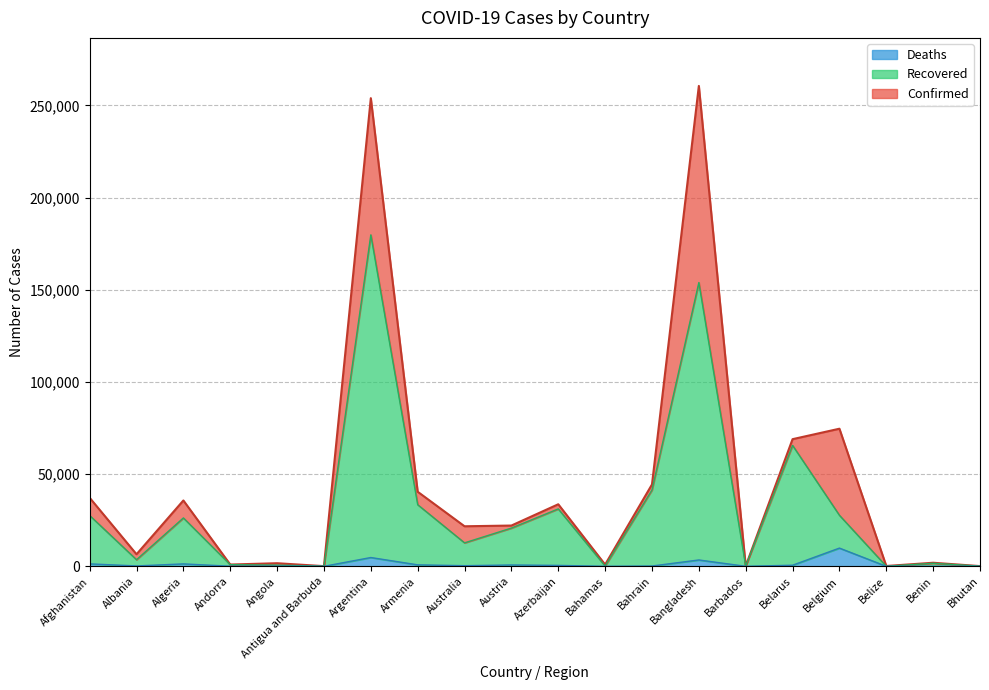

True or false: Confirmed has a value of 56374 at Afghanistan.

False